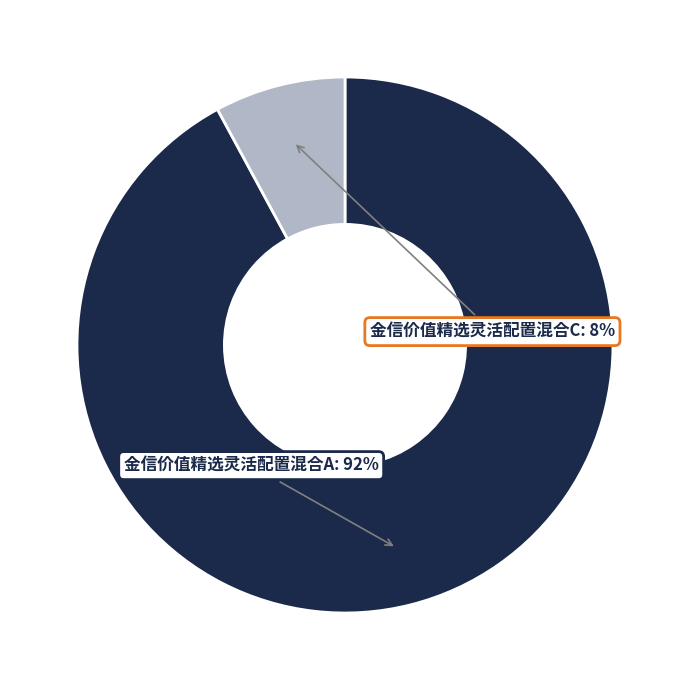

To the nearest percent, what is the combined percentage of 金信价值精选灵活配置混合C and 金信价值精选灵活配置混合A?

100%